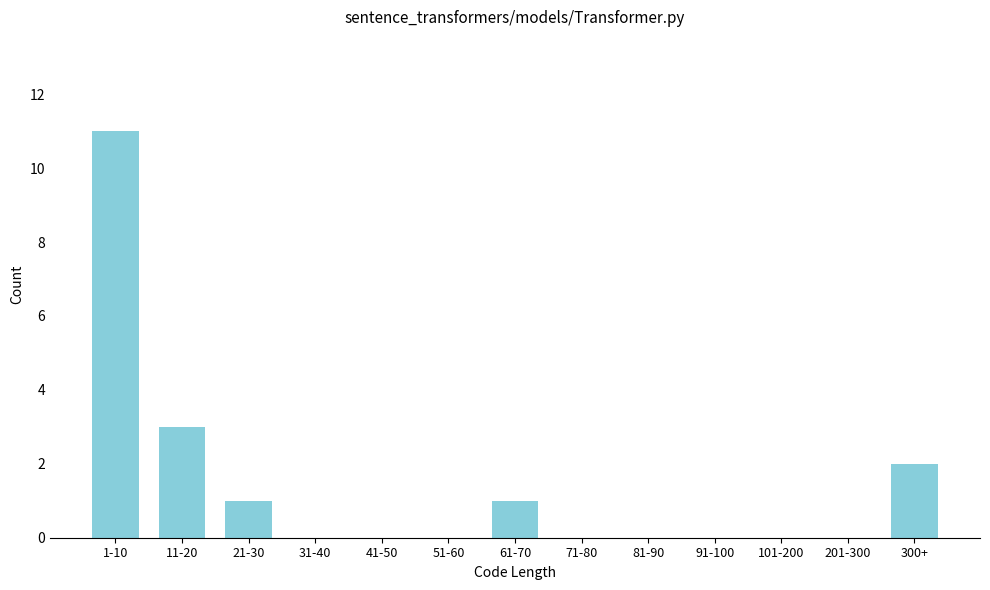

Reading left to right, transcribe all the data shown in this chart.

1-10=11	11-20=3	21-30=1	31-40=0	41-50=0	51-60=0	61-70=1	71-80=0	81-90=0	91-100=0	101-200=0	201-300=0	300+=2